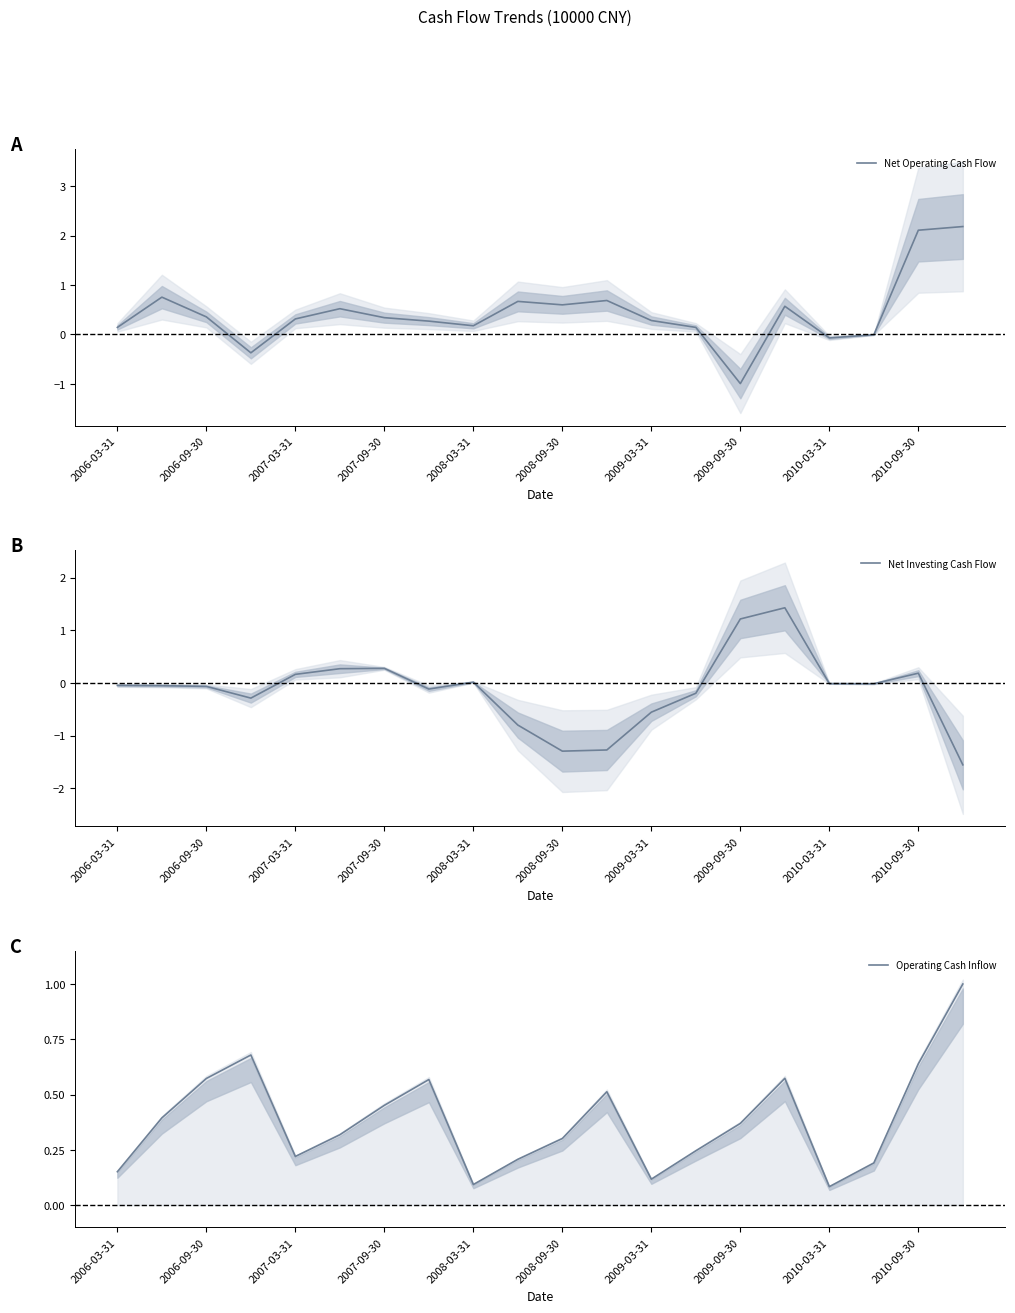

At which category does the chart reach its peak across all series?

19